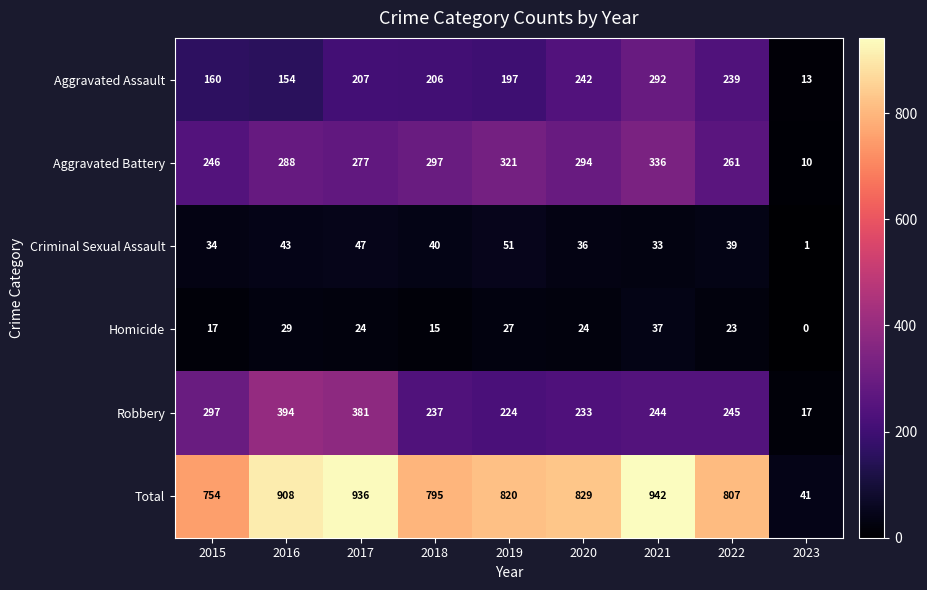

What is the total value across all series at 2019?

1640